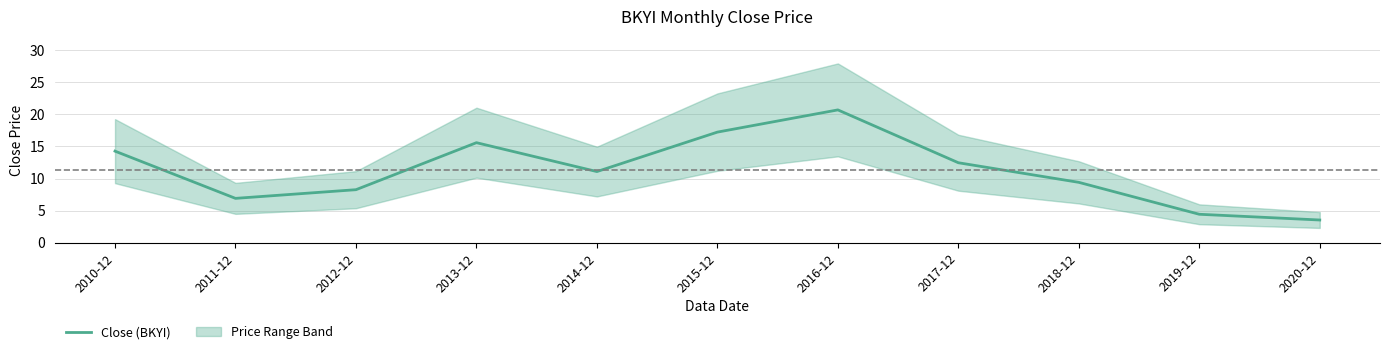

Approximately how many times larger is the value at 2015-12 compared to 2010-12?

1.2